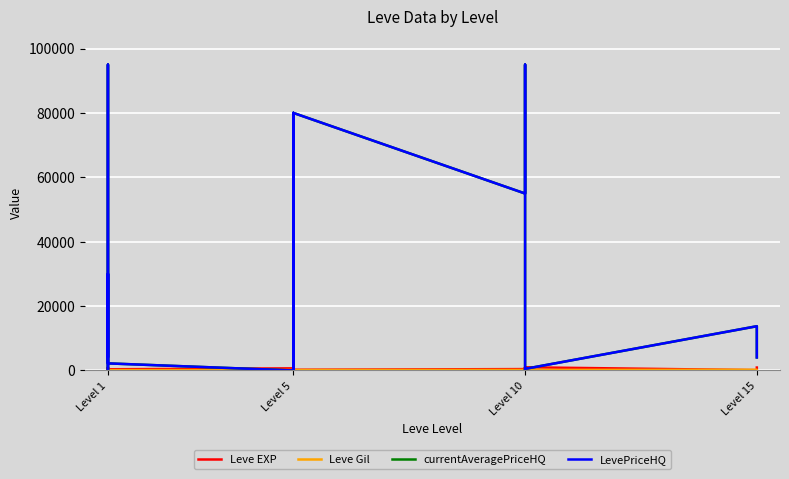

What is the sum of all Leve EXP values?

10100.0